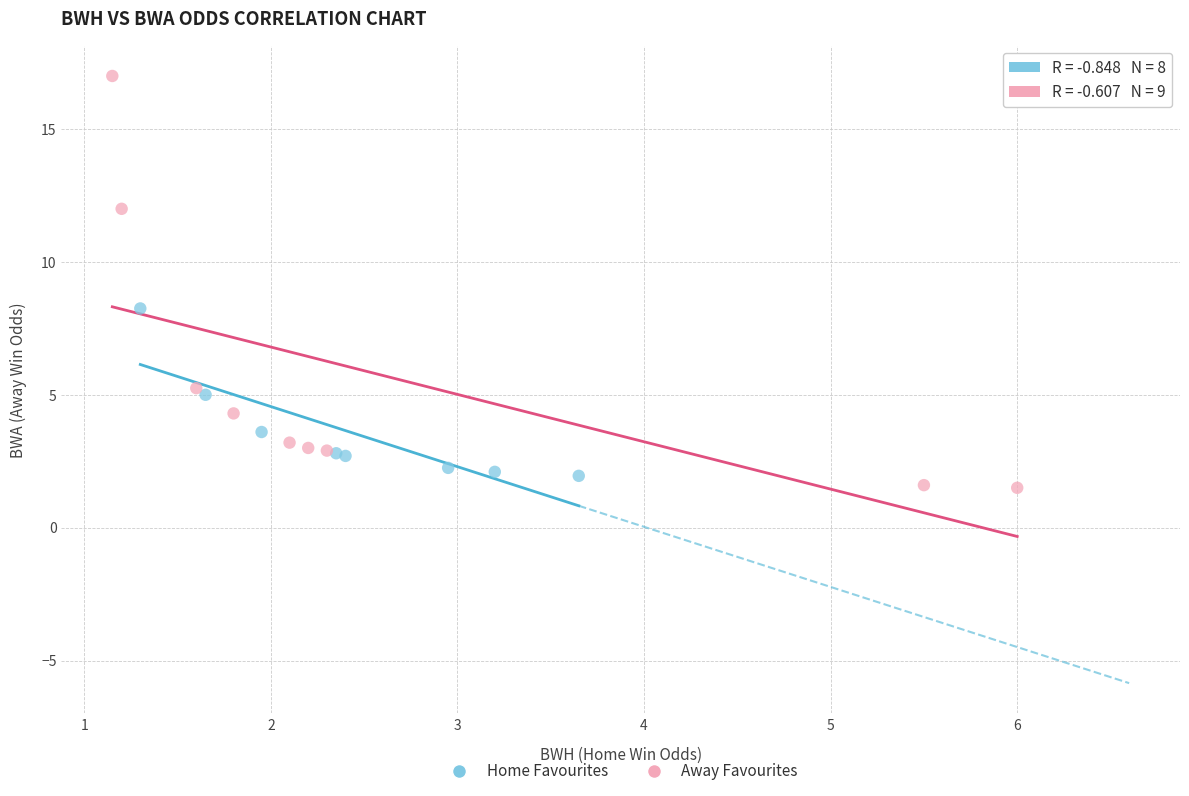

Which series contains the highest Y value?

Away Favourites